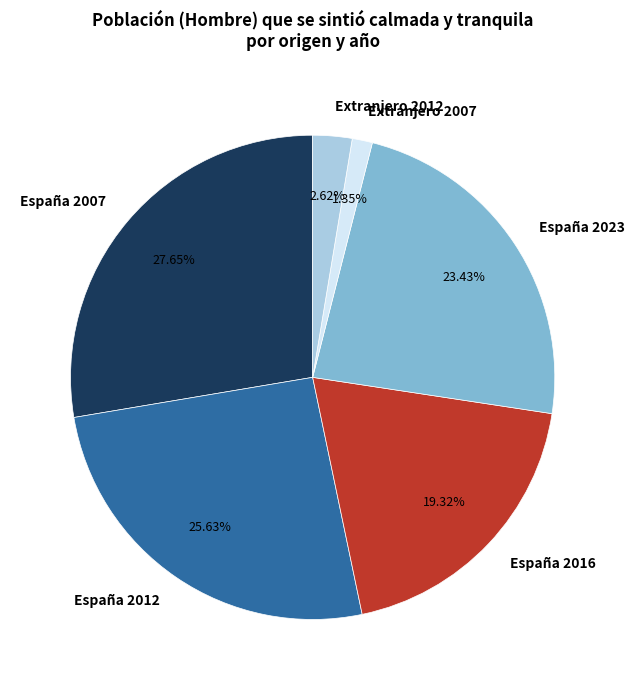

To the nearest percent, what is the average slice percentage?

17%